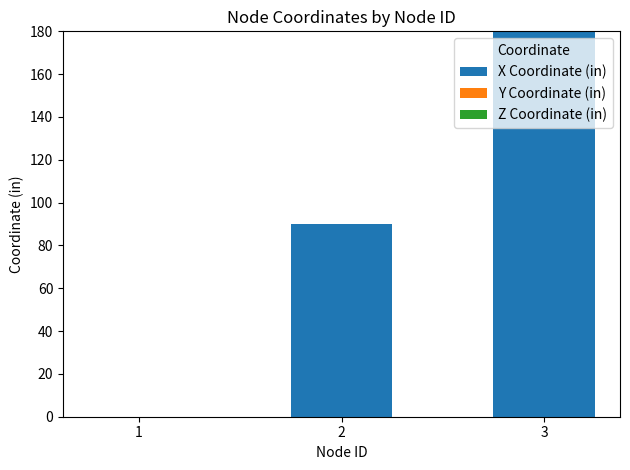

What is the sum of all values?

270